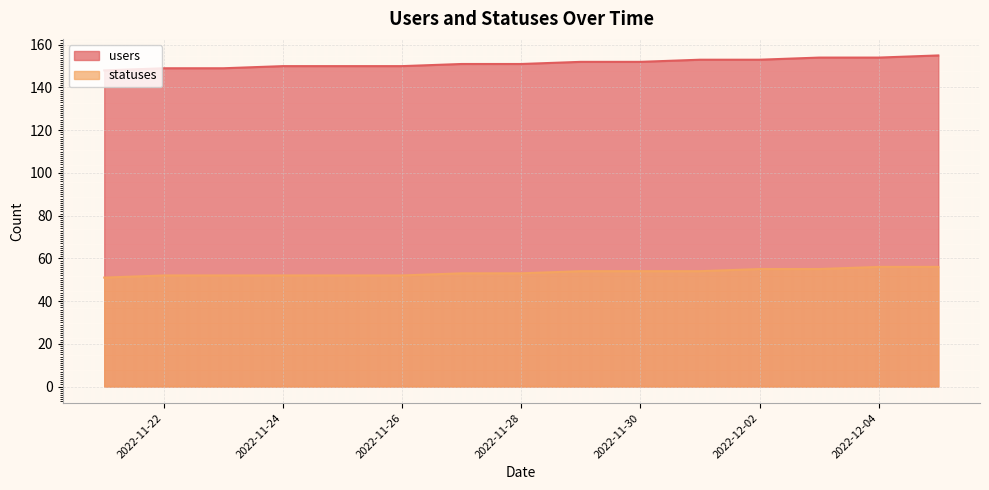

What is the sum of all statuses values?

801